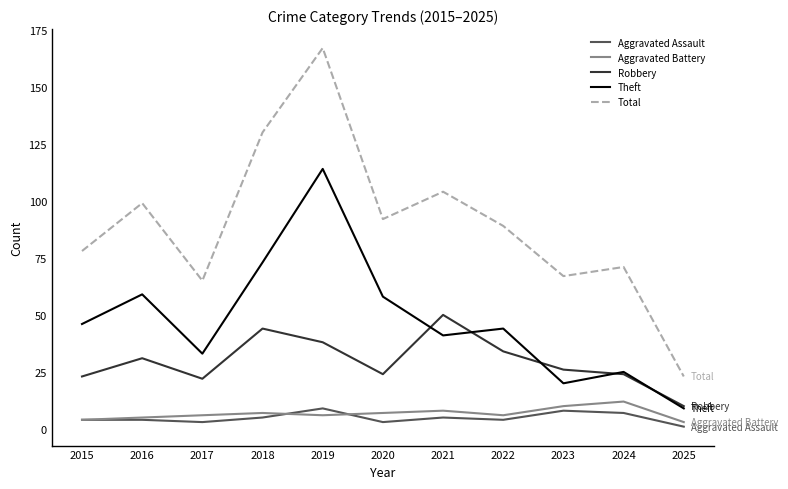

Which category has the highest value across all series?

2019